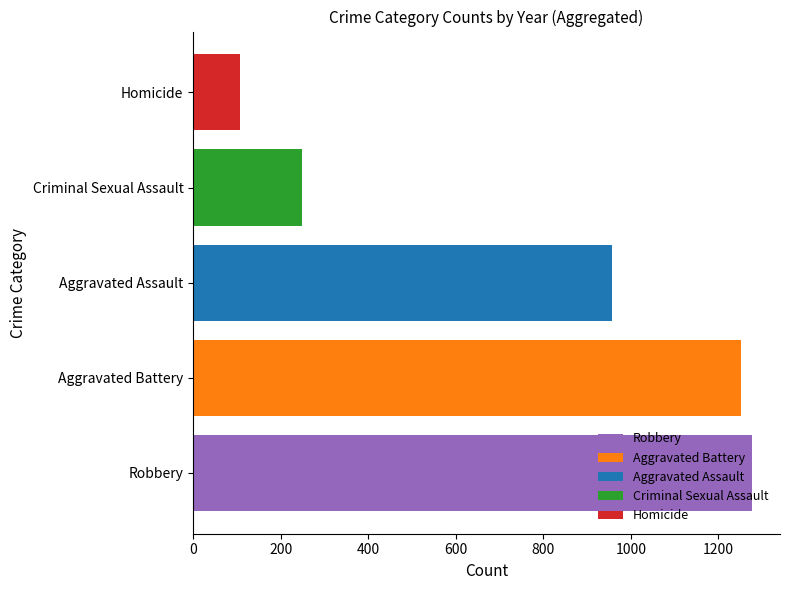

What is the difference between the highest and lowest values at Aggravated Assault?

1171